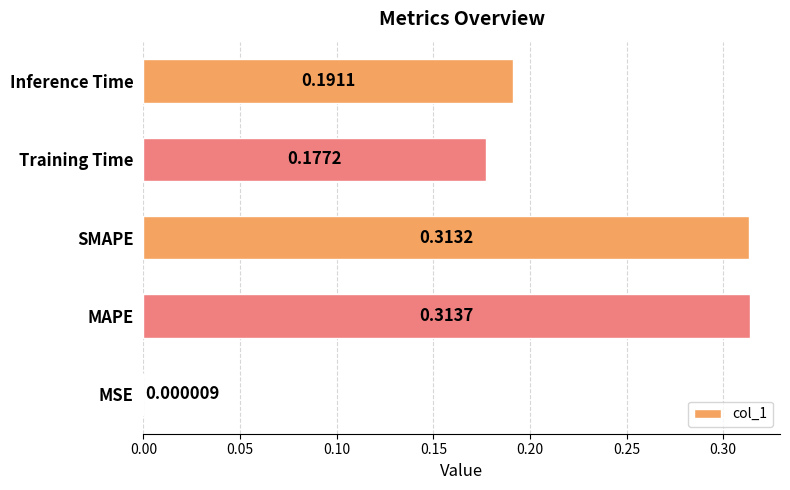

Which label corresponds to the largest value in the chart?

MAPE